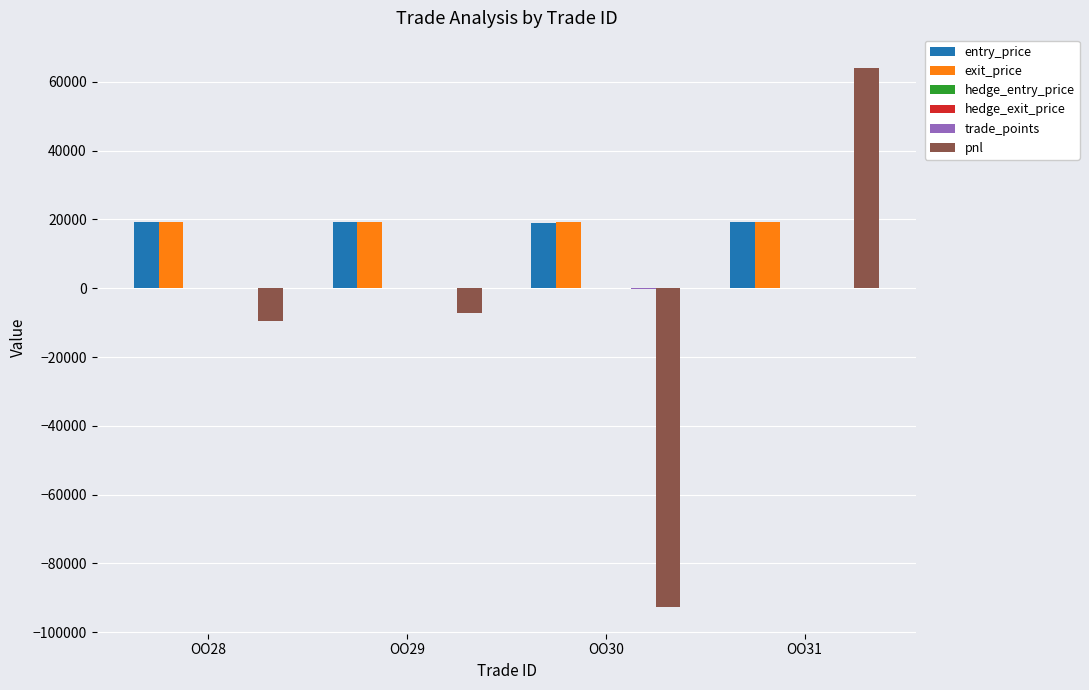

How many groups of bars are there?

4